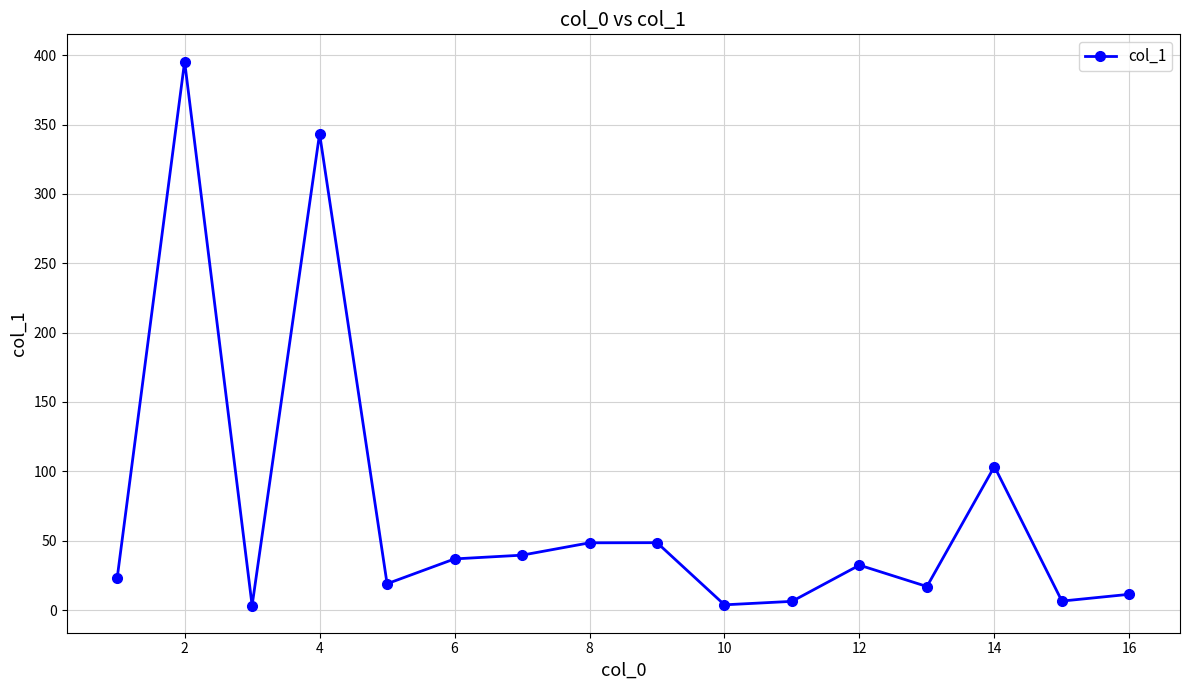

What is the average value?

71.2